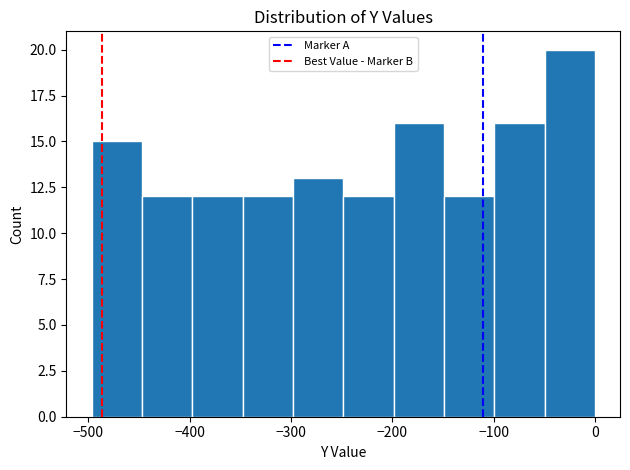

Reading left to right, transcribe this chart: for each bar, give the range it covers on the x-axis and its height. Neither the bar edges nor the heights are printed on the chart, so give them approximately, as read against the axes.

-500 to -450: 15
-450 to -400: 12
-400 to -350: 12
-350 to -300: 12
-300 to -250: 13
-250 to -200: 12
-200 to -150: 16
-150 to -100: 12
-100 to -50: 16
-50 to 0: 20